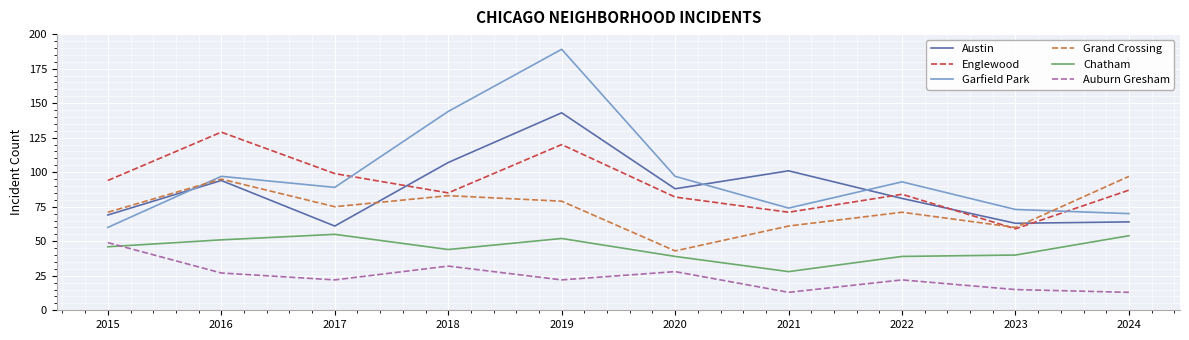

What is the difference between the Grand Crossing values at 2024 and 2021?

36